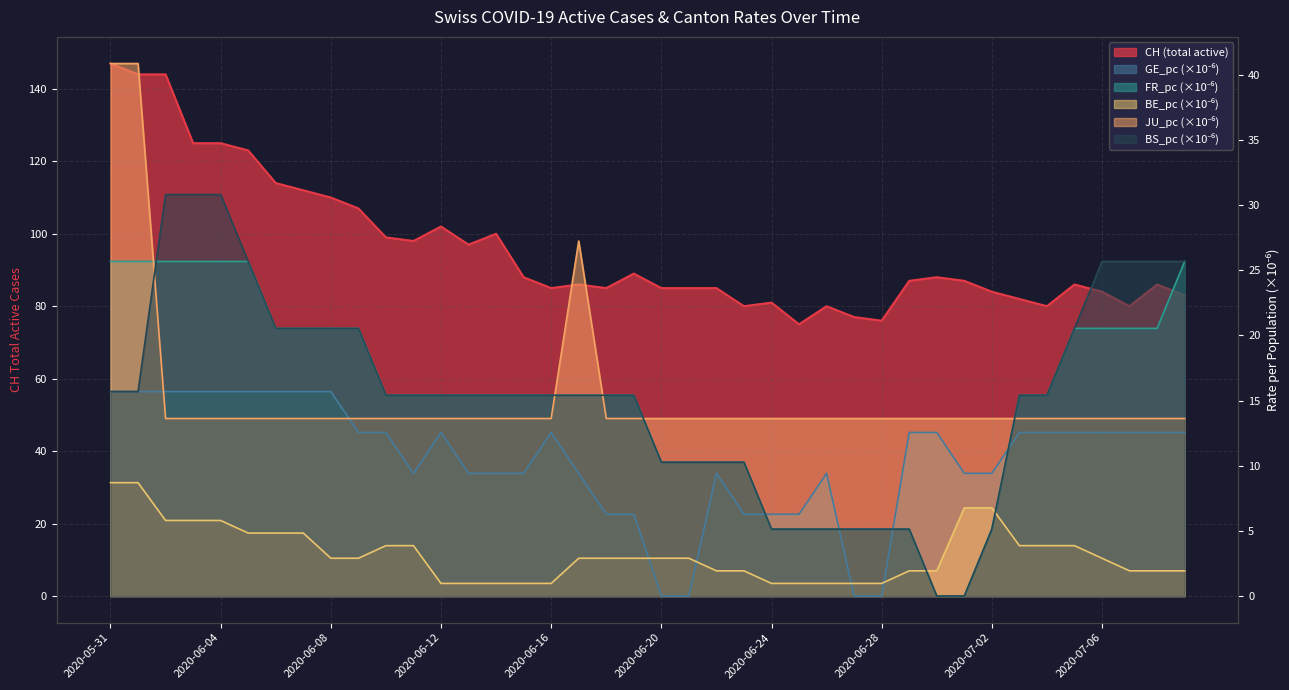

Rank the series at 2020-06-24 from highest to lowest value.

CH, JU_pc, GE_pc, FR_pc, BS_pc, BE_pc